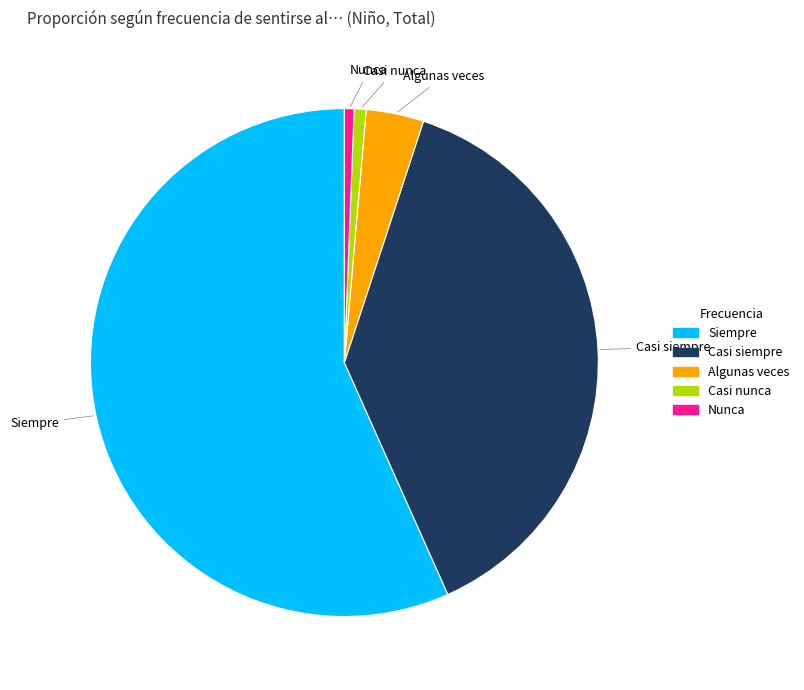

Which category accounts for the majority?

Siempre